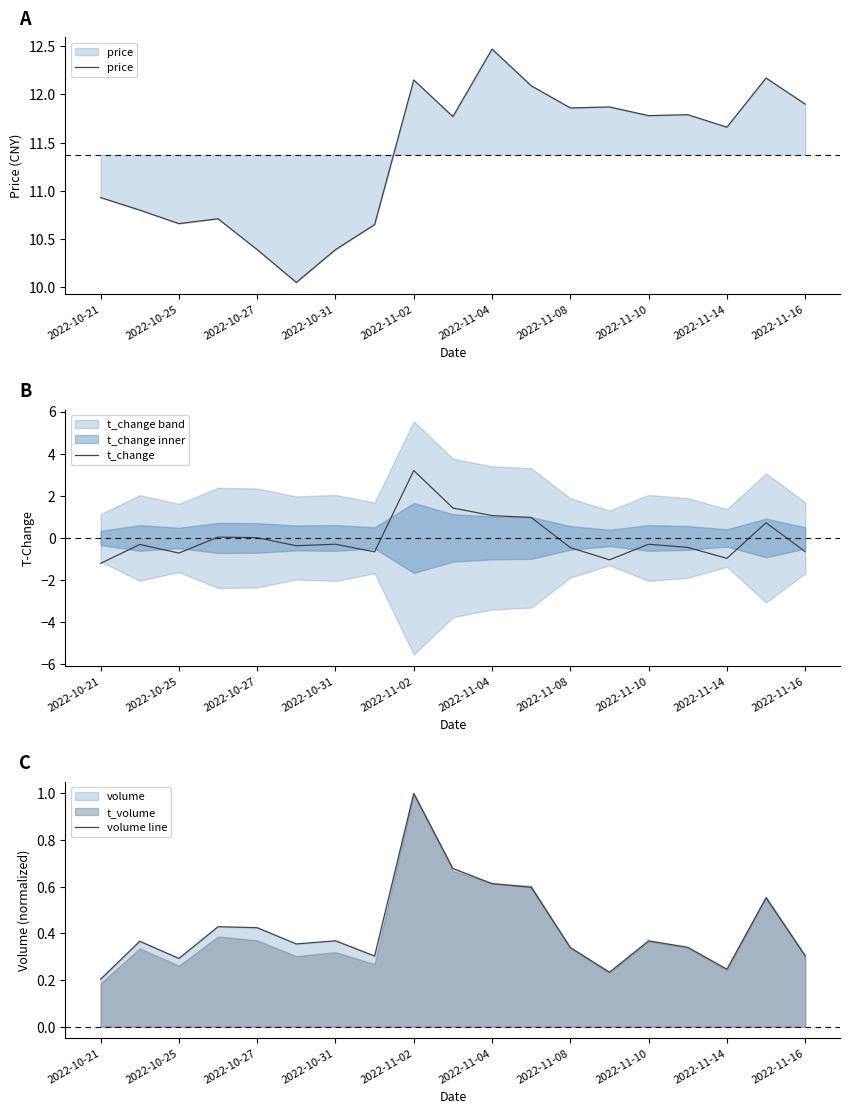

Where does the price series first go above 11?

2022-11-02